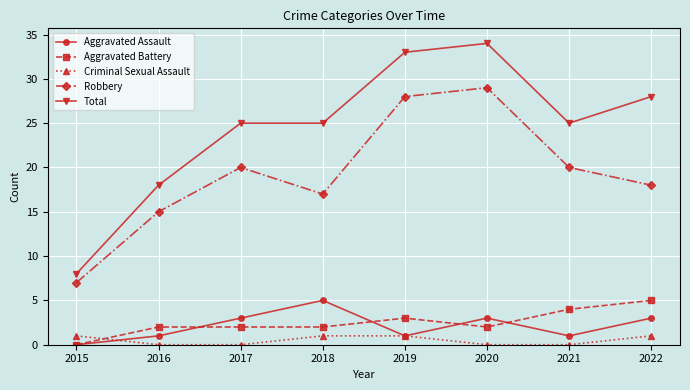

What is the spread (max minus min) of values at 2022?

27